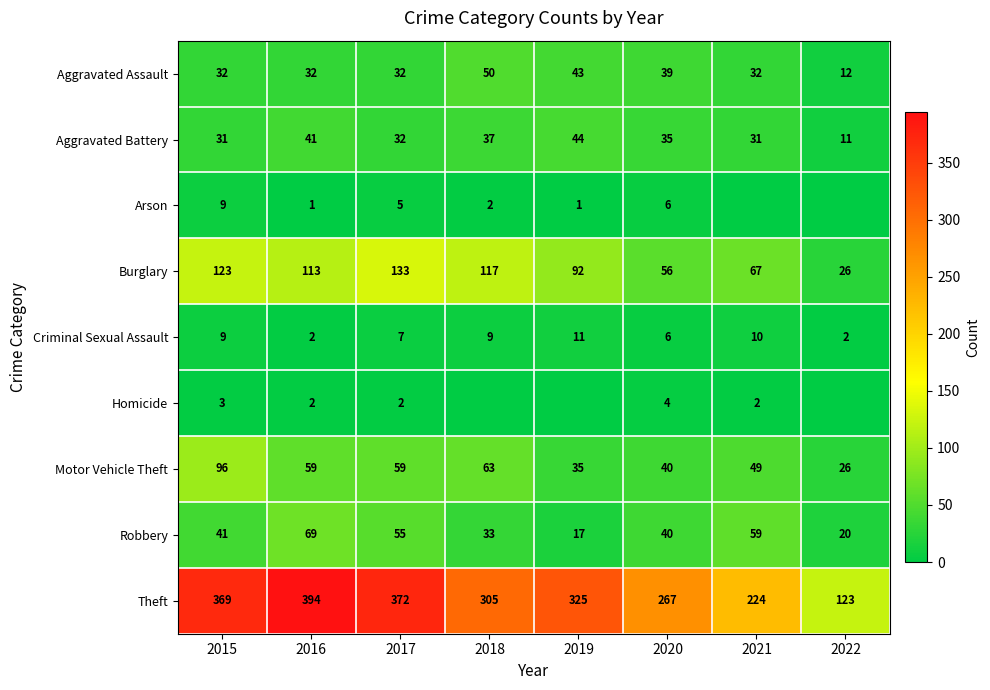

What is the total value across all series at 2022?

220